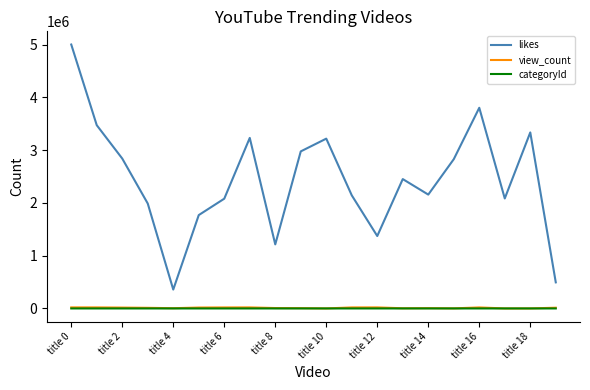

True or false: view_count and likes intersect in this chart.

False